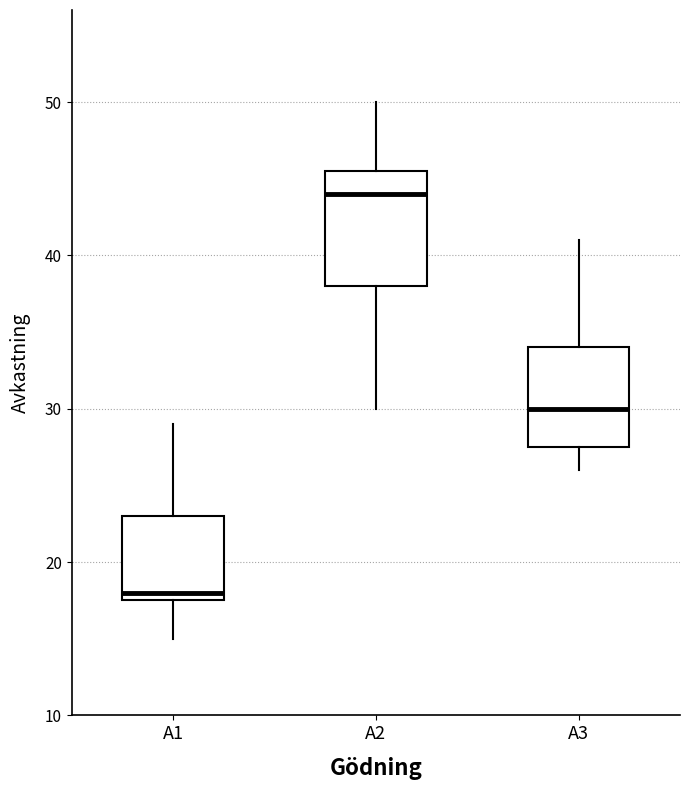

Which box is the tallest, from its lower edge to its upper edge?

A2